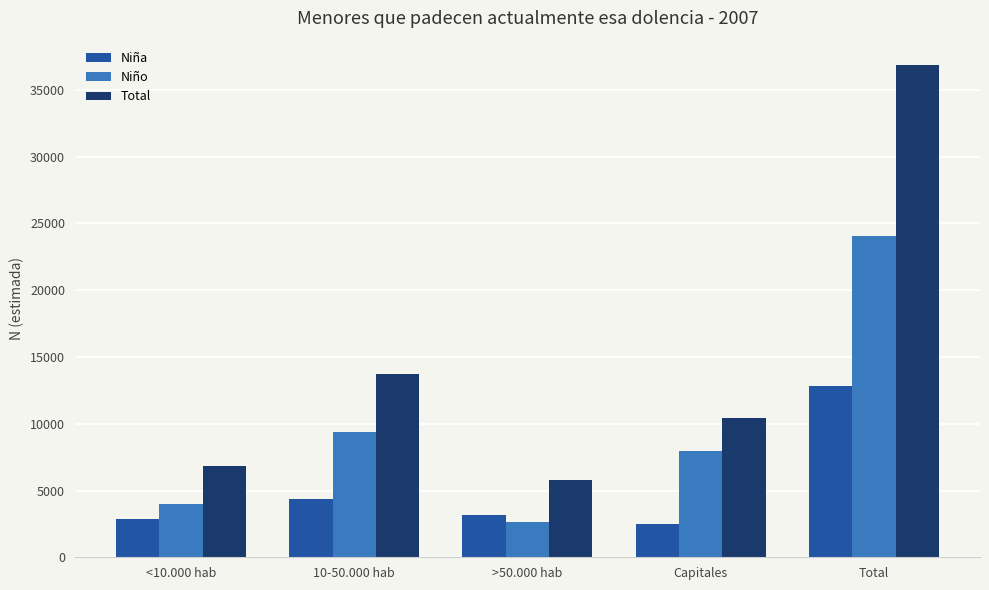

How many values in the Niño series are below 7986?

2